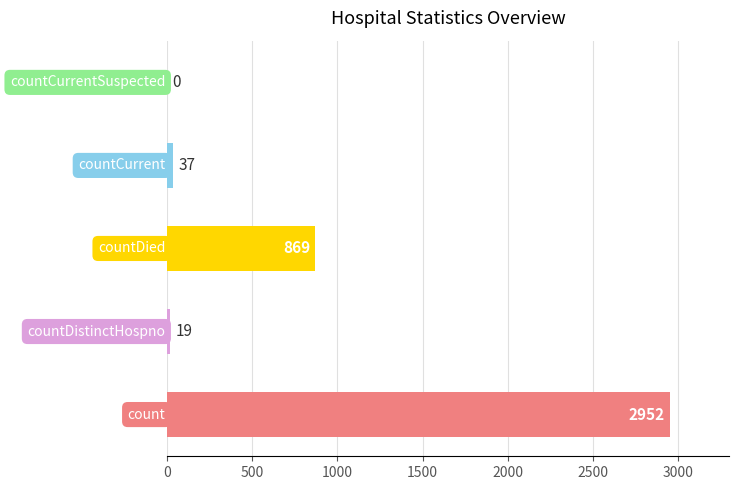

How many positive values are there?

4